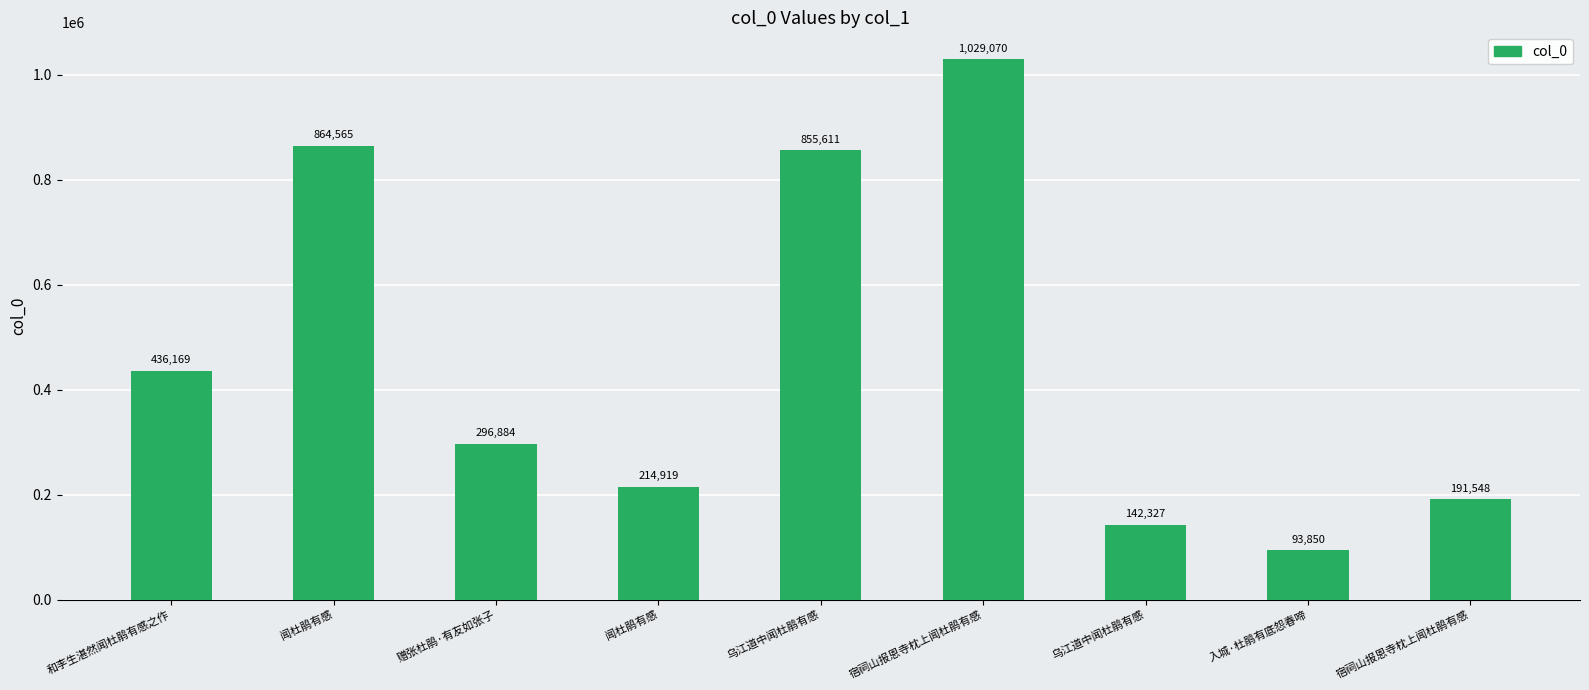

Which category has the lowest value across all series?

入城·杜鹃有底怨春啼